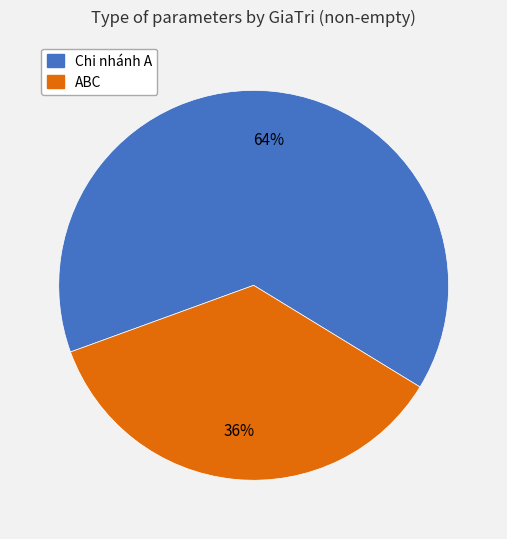

To the nearest percent, what is the average slice percentage?

50%